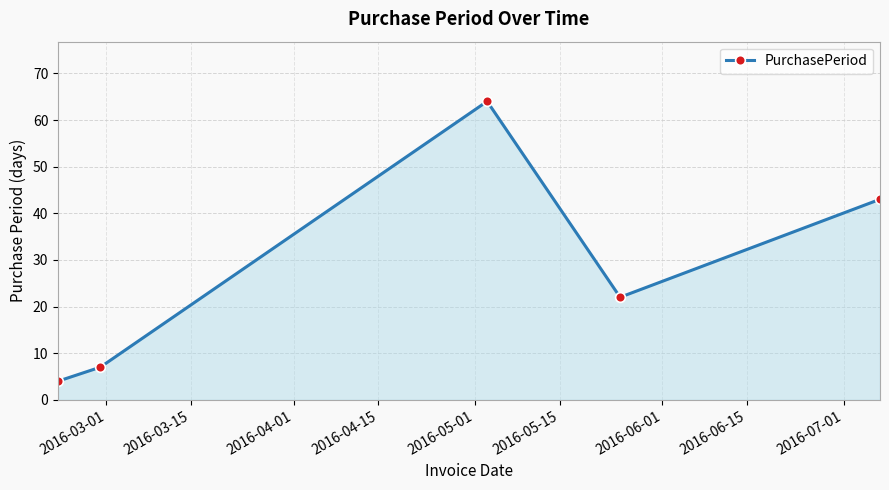

What is the smallest value displayed?

4